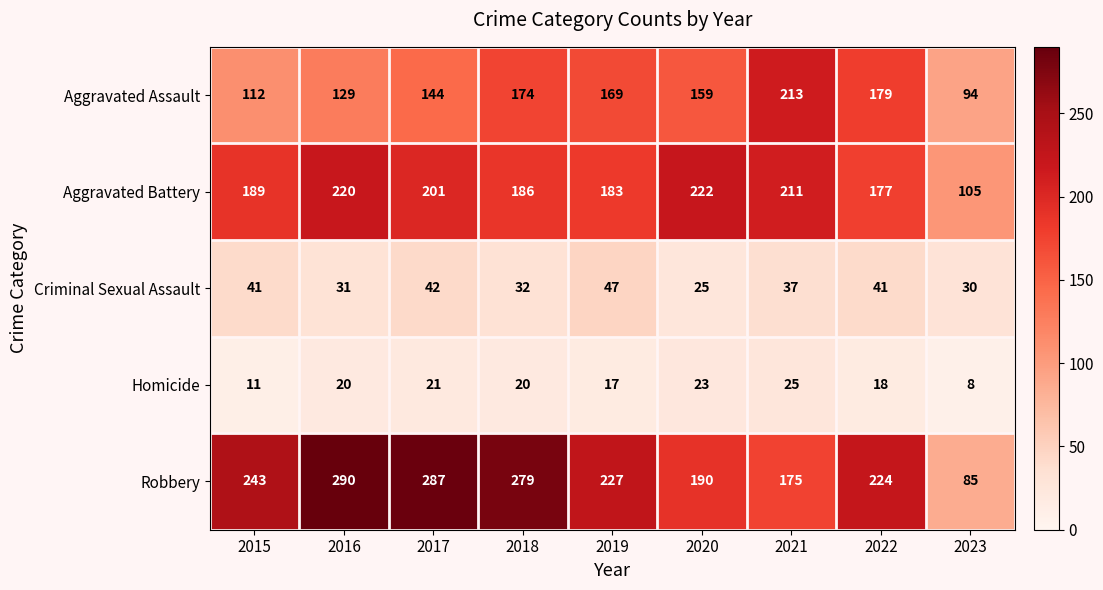

Which category has the lowest value across all series?

2023